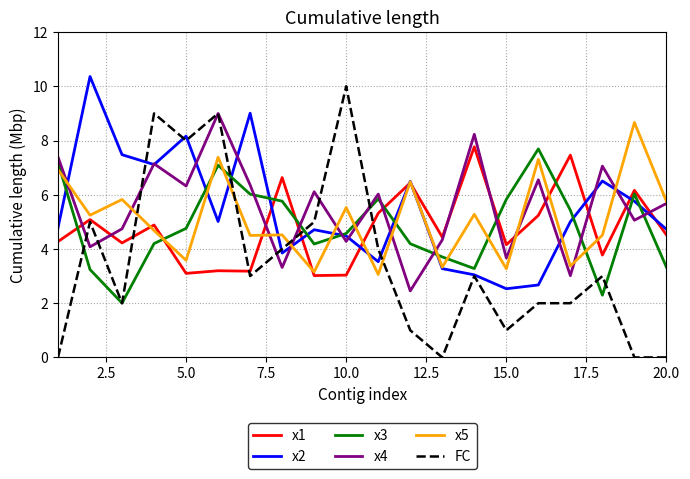

After their last crossing, which series has the higher values: x3 or x4?

x4